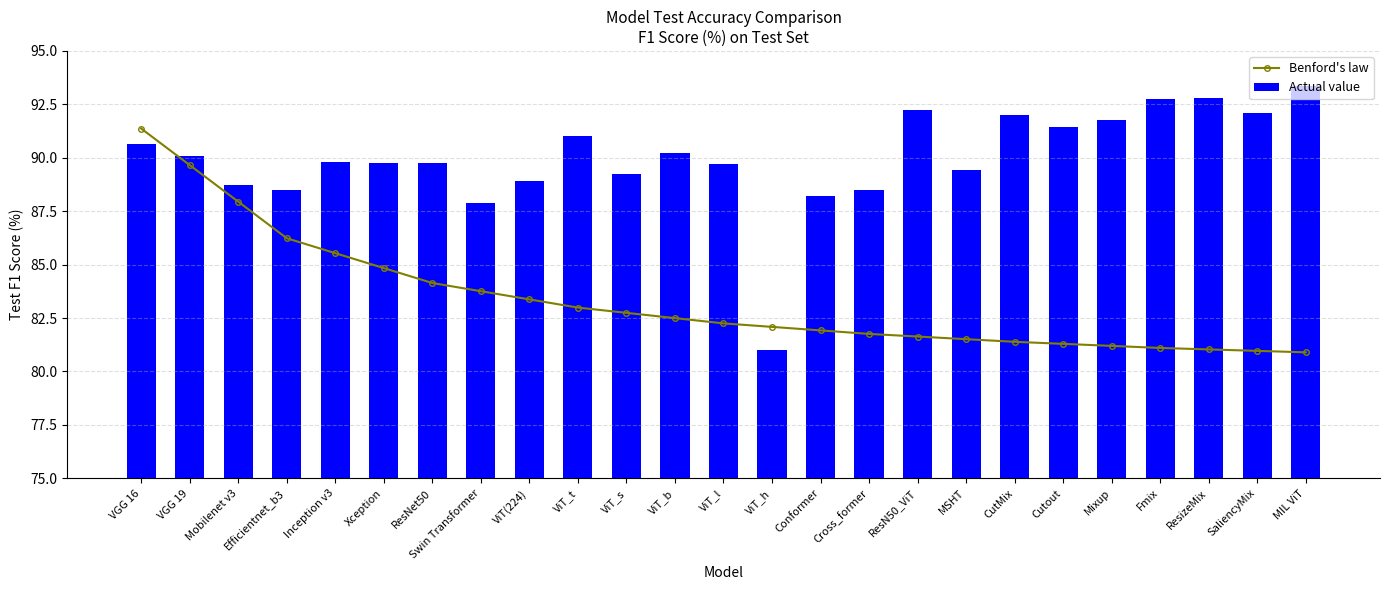

The Actual value series shows 90.6 at VGG 16. True or false?

True